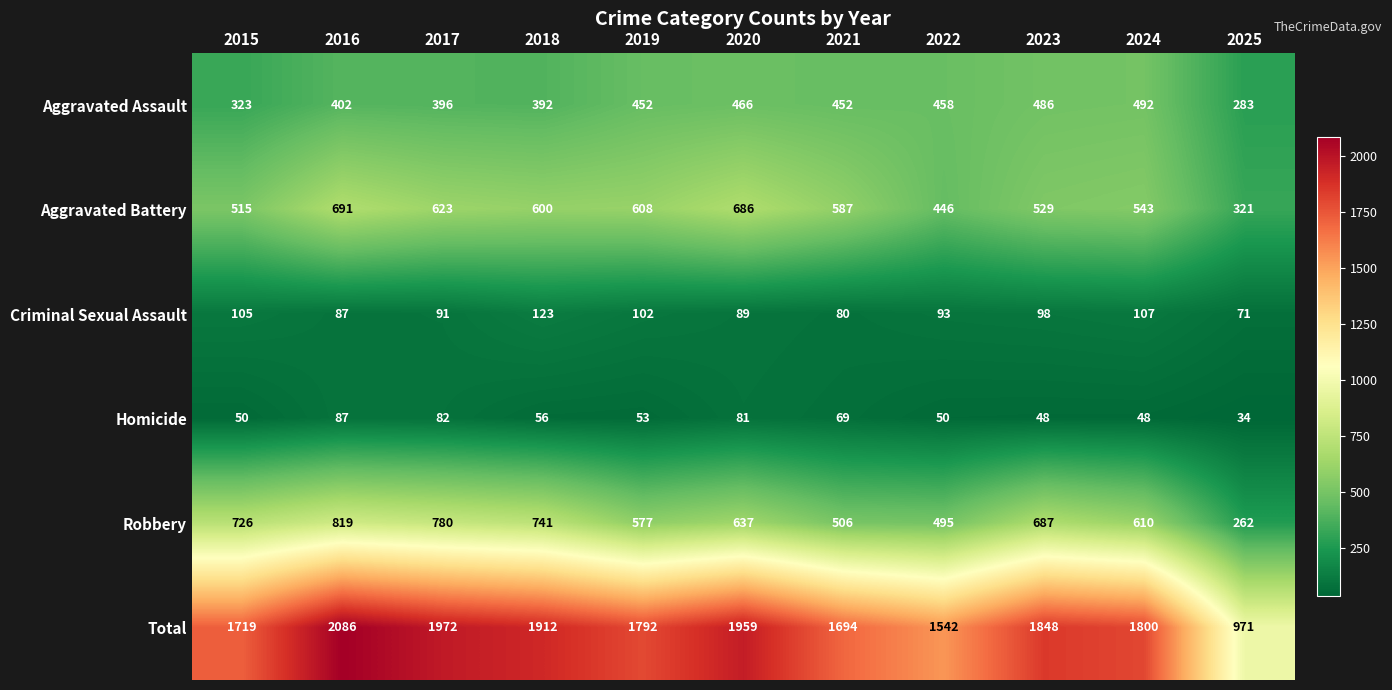

List the labels in order of Aggravated Battery value, largest first.

2016, 2020, 2017, 2019, 2018, 2021, 2024, 2023, 2015, 2022, 2025